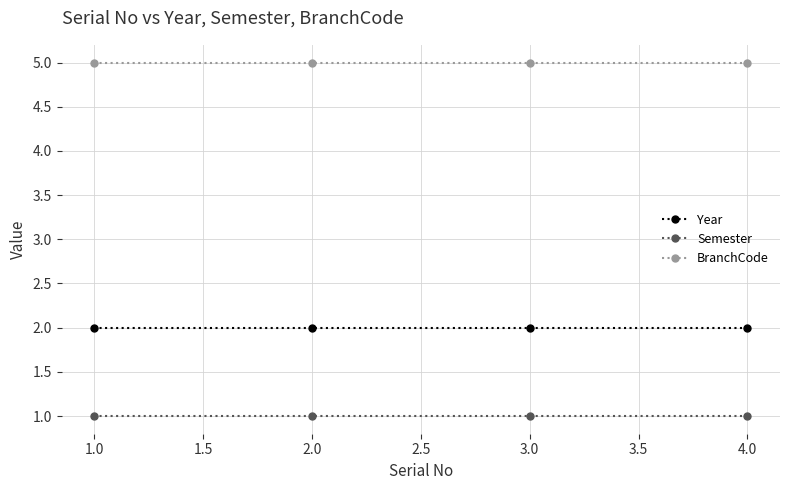

True or false: BranchCode and Year cross at least once.

False